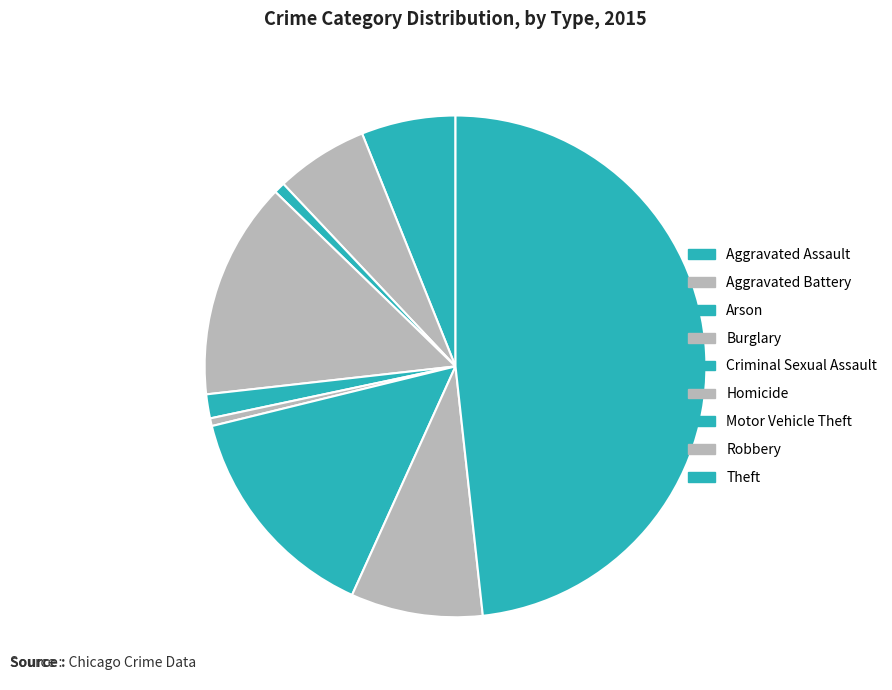

How many segments does this pie chart have?

9